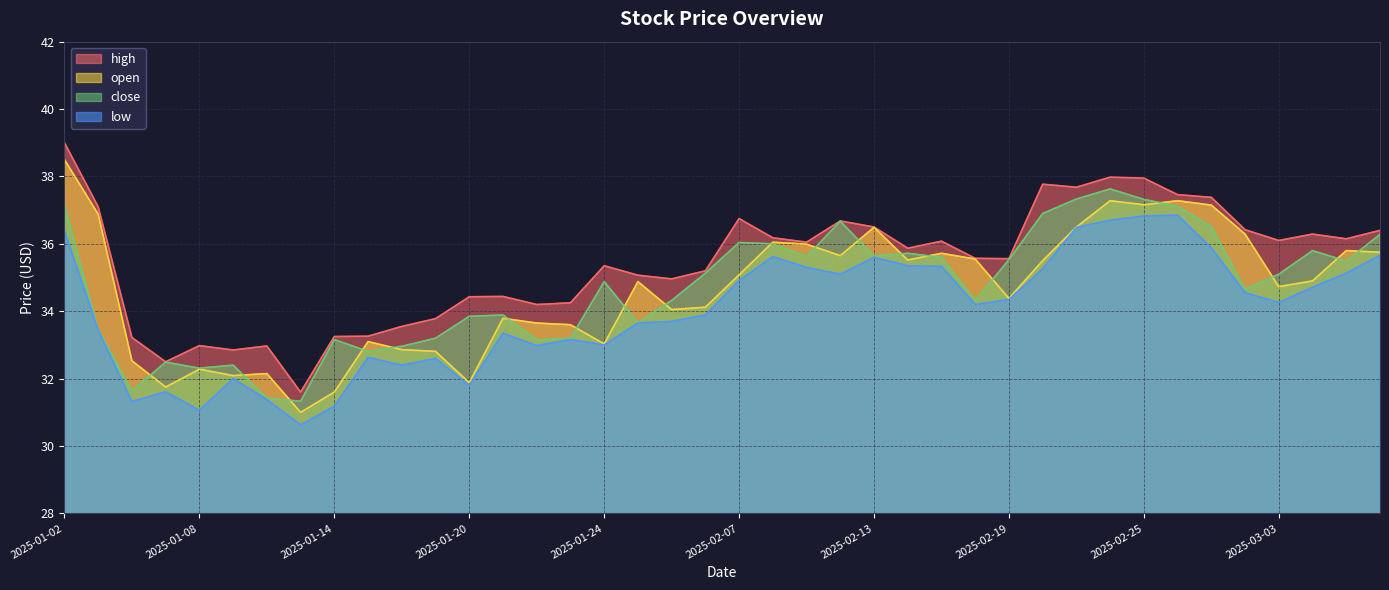

What is the difference between the second highest and minimum values in the open series?

6.3